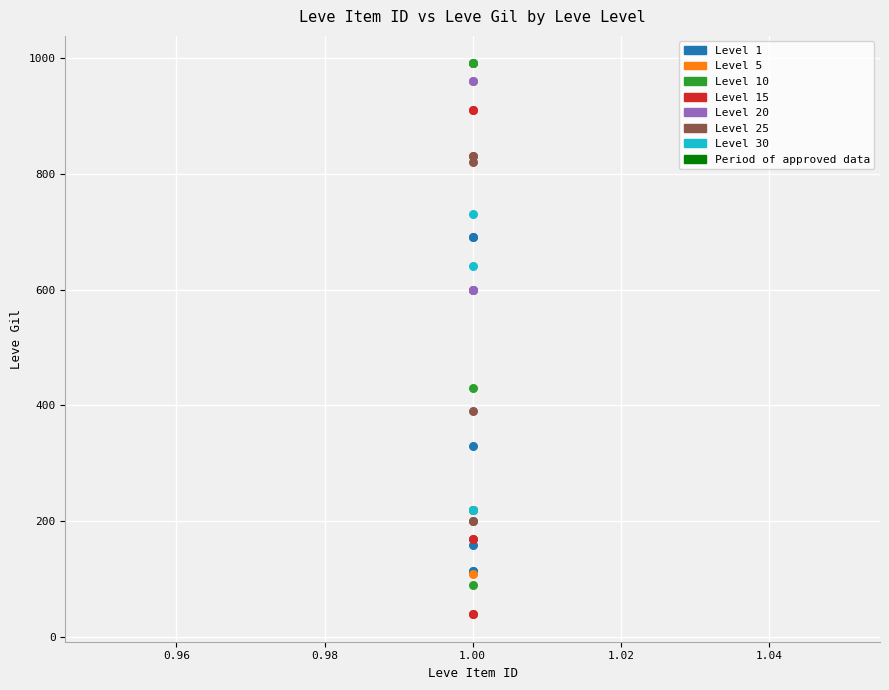

Which series contains the lowest Y value?

Level 15